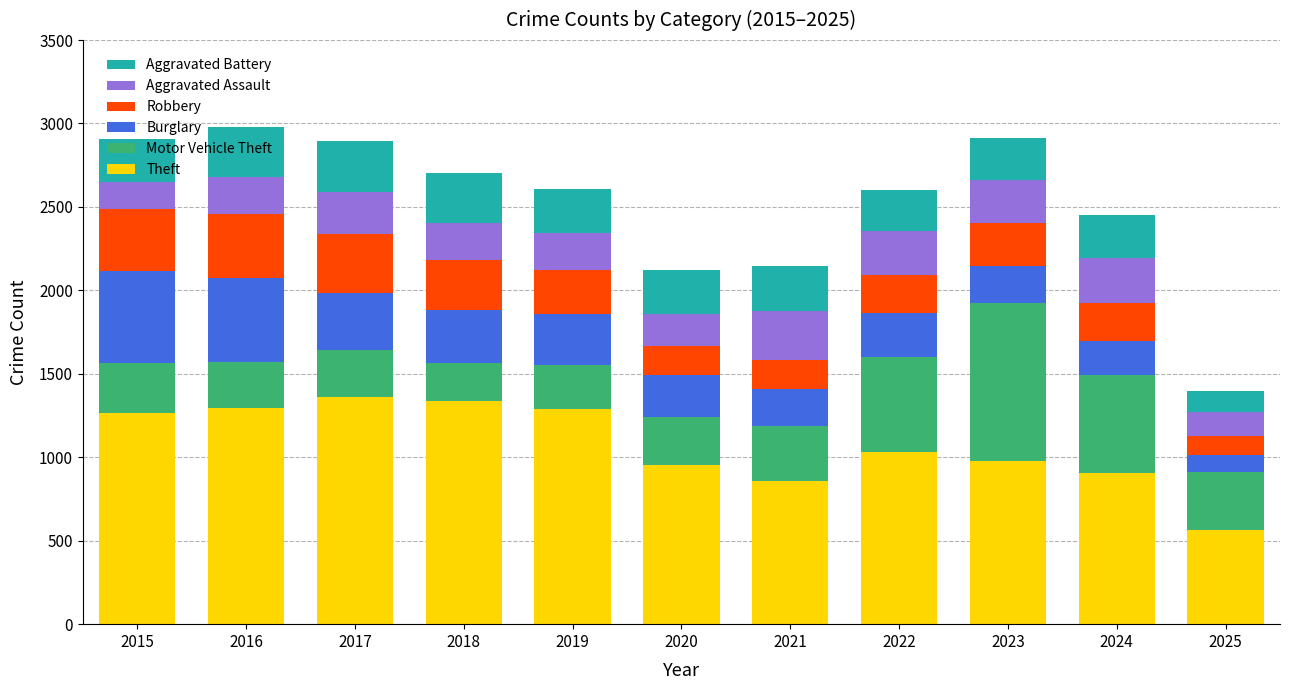

What is the difference between the maximum and second lowest values in the Theft series?

503